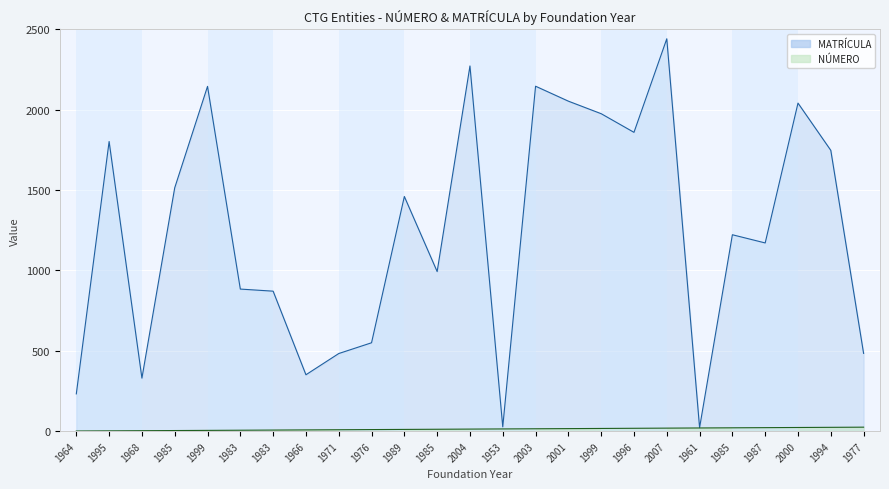

Is it true that MATRÍCULA equals 2146 at 2003?

True